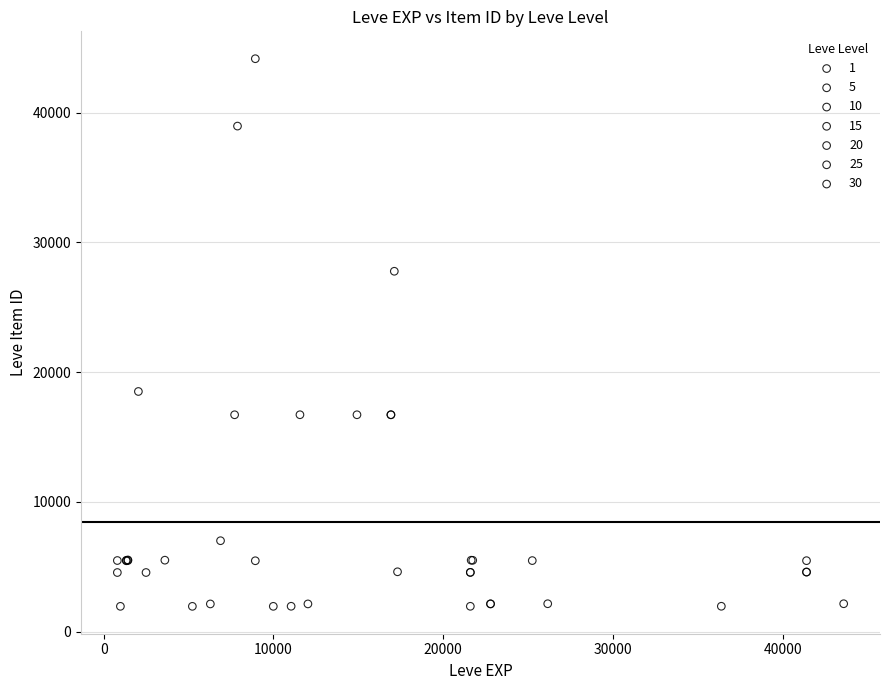

Which series contains the highest Y value?

10